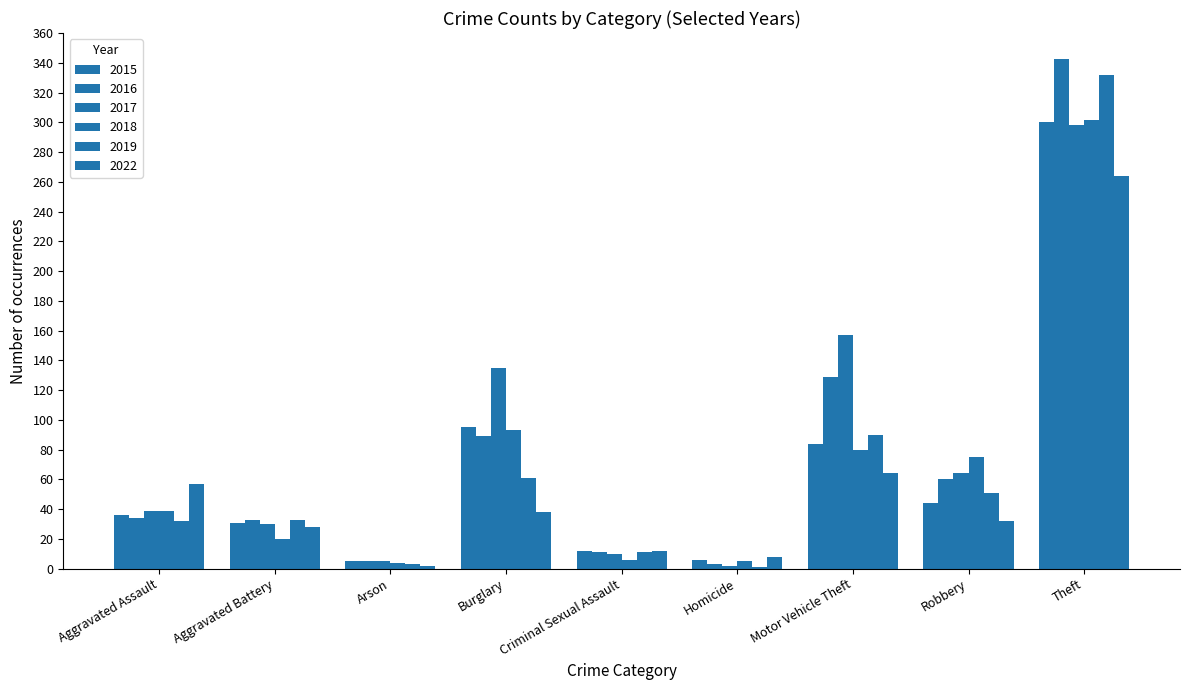

How many data points does each series have?

9